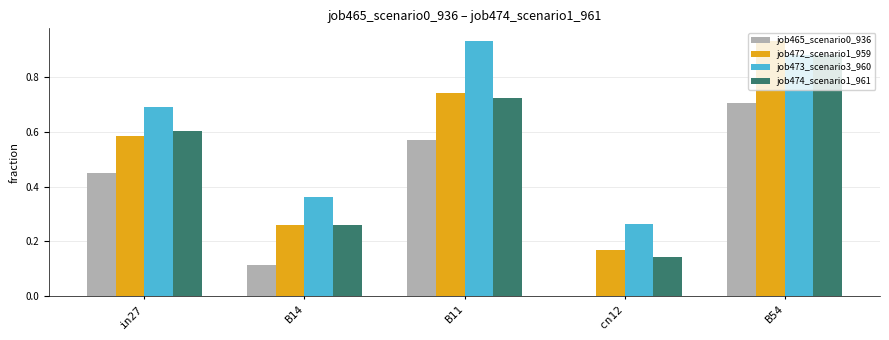

Between B11 and B54, which series saw the biggest shift?

job472_scenario1_959